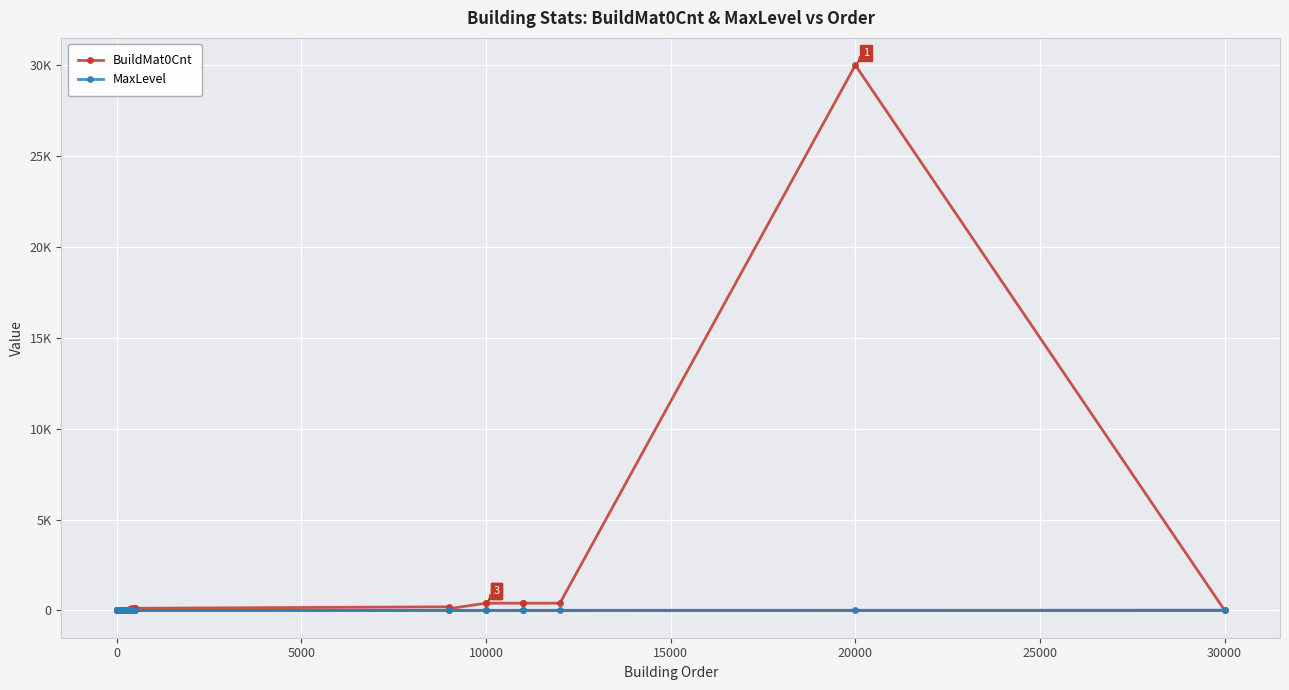

What are all the series names shown in the legend?

BuildMat0Cnt, MaxLevel